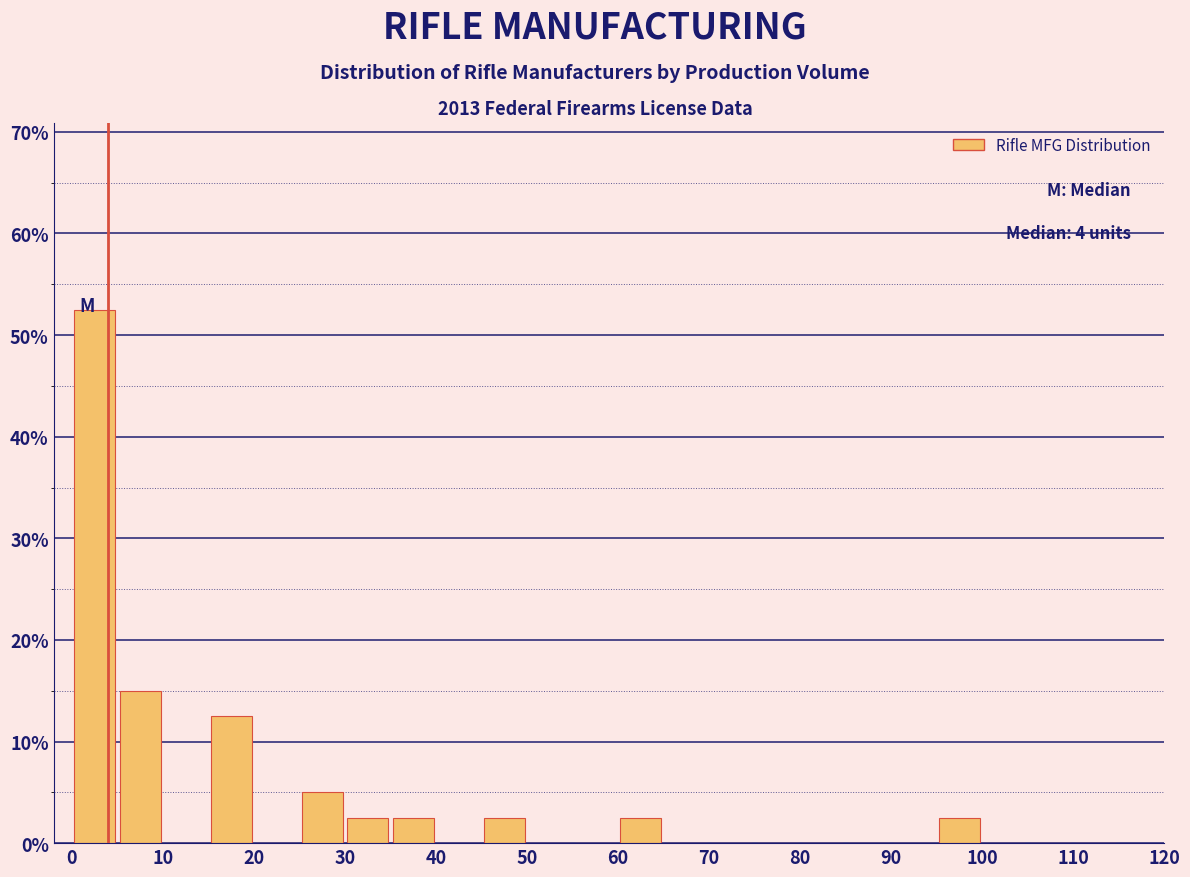

Which range on the x-axis has the tallest bar?

0 to 5